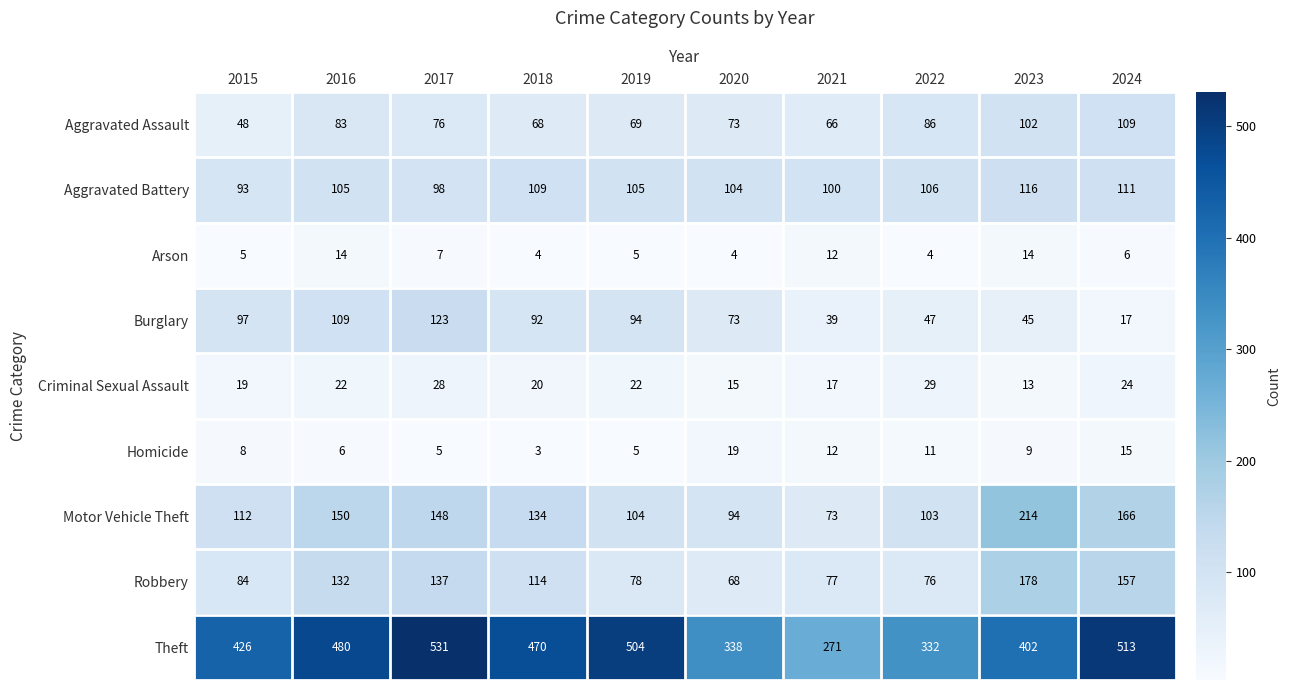

Read the Aggravated Battery value at 2022.

106